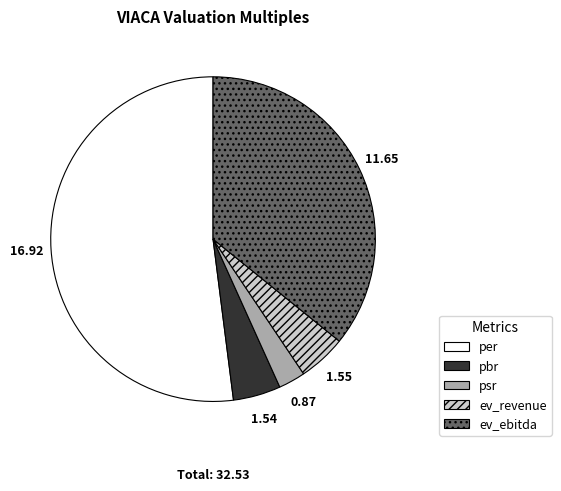

Which slice is the largest?

per